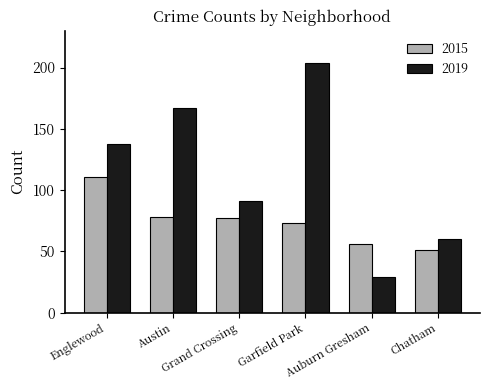

What is the difference between the maximum and minimum values in the 2015 series?

60